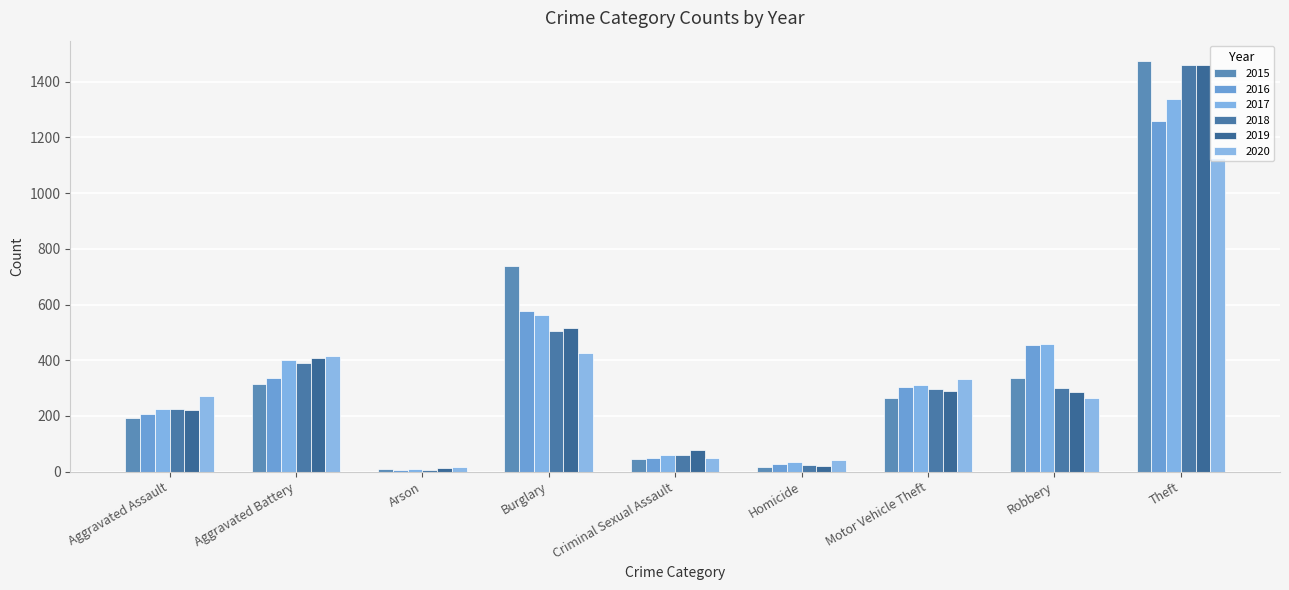

How many bars are there in each group?

6